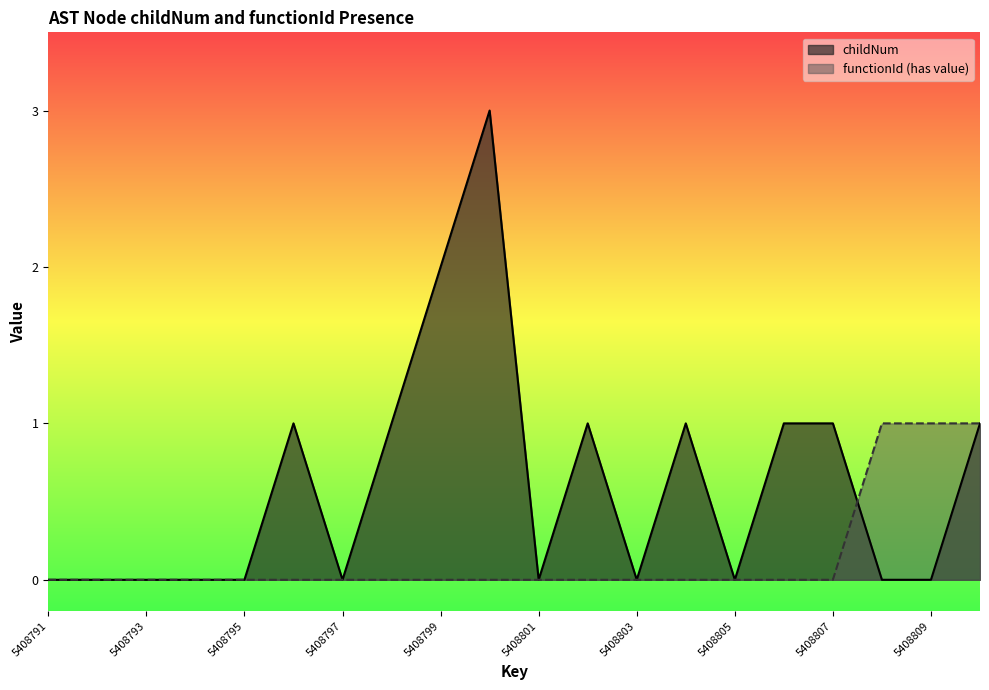

Is the value of childNum at 5408799 greater than the value of functionId_count at 5408791?

Yes